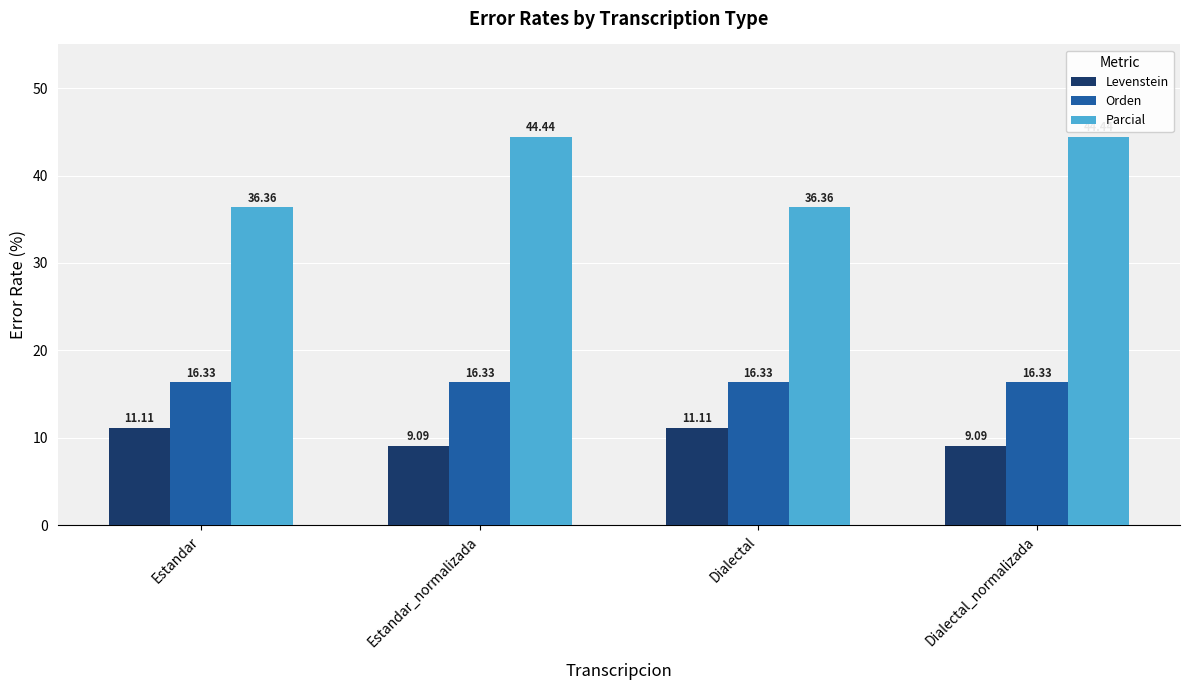

How many series are shown in this chart?

3